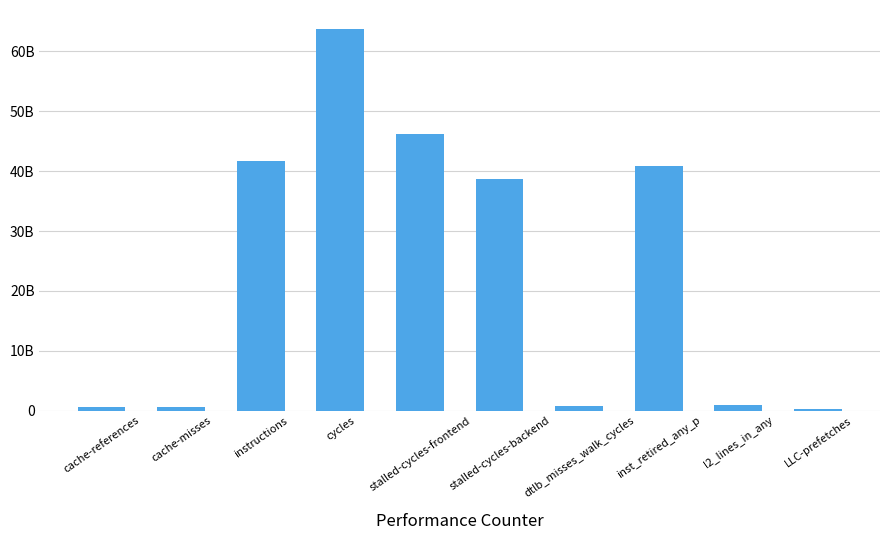

Does the chart contain any negative values?

No